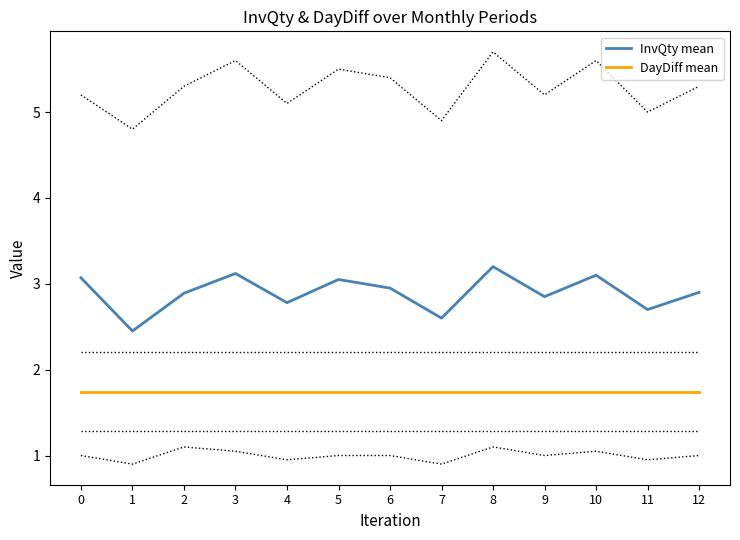

Is this an area chart (filled region under the line)?

No